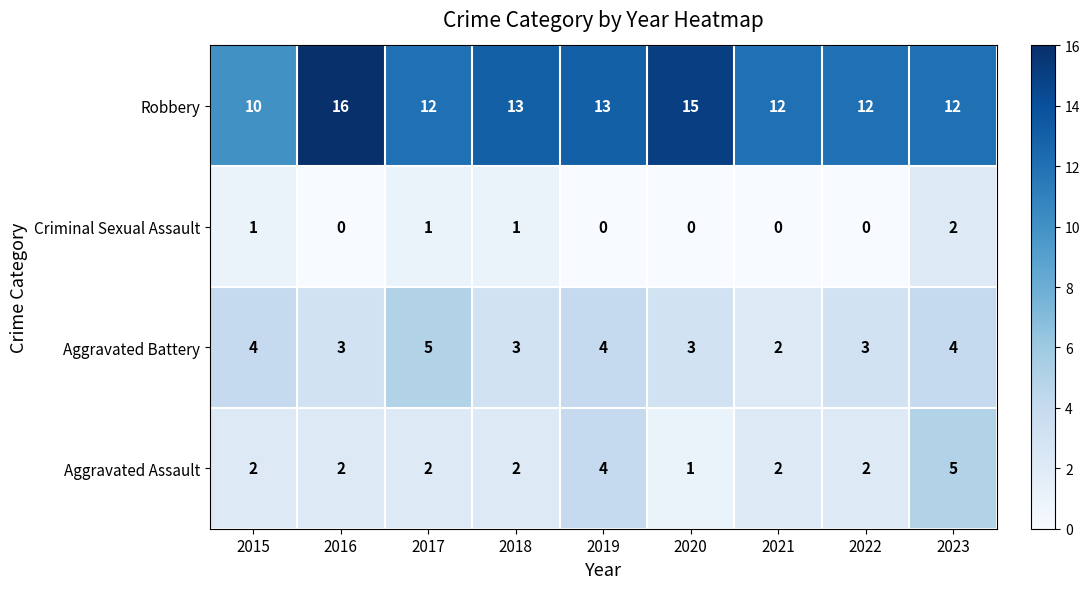

What value does the Aggravated Battery series have at 2022?

3